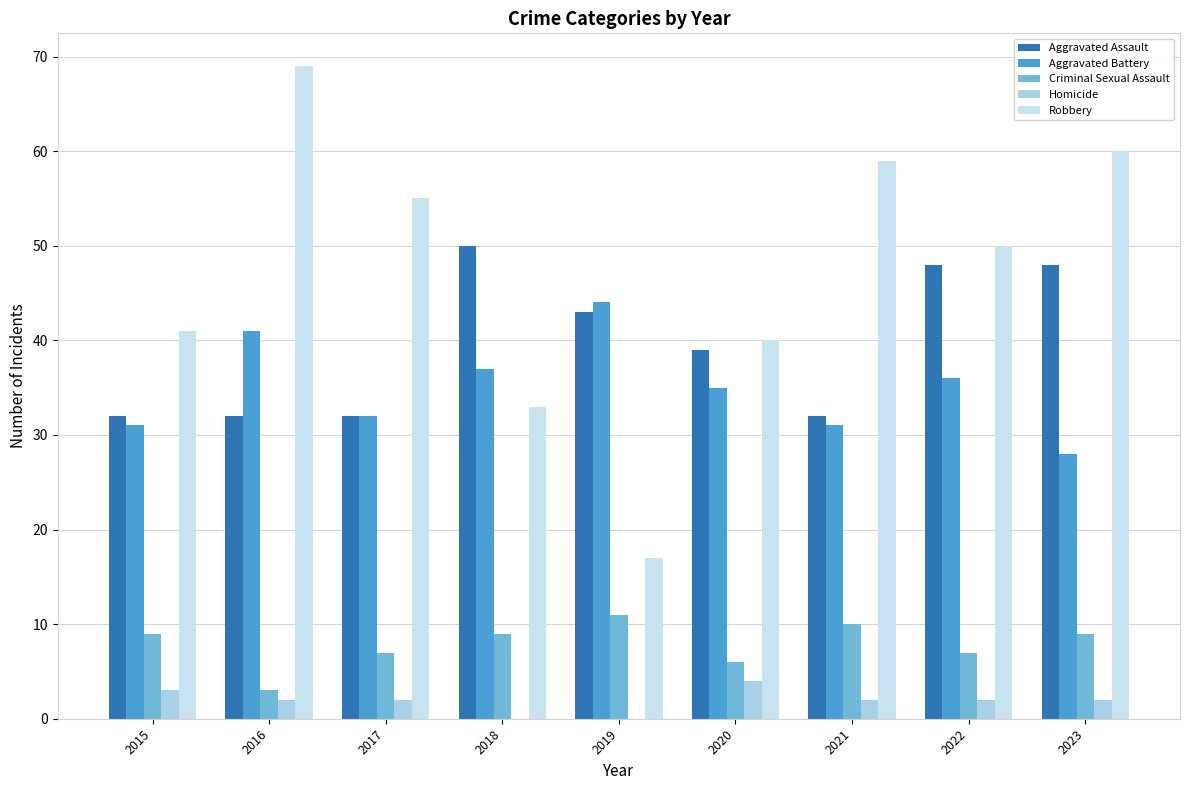

Does the chart contain stacked bars?

No